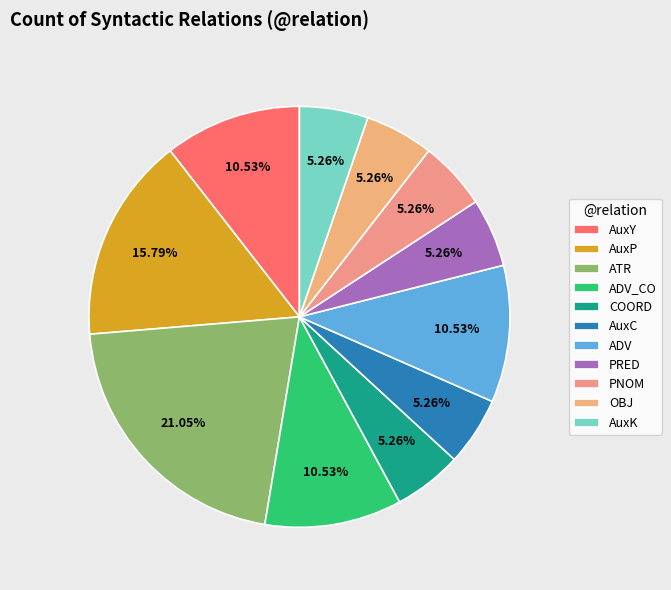

How many slices are in this pie chart?

11